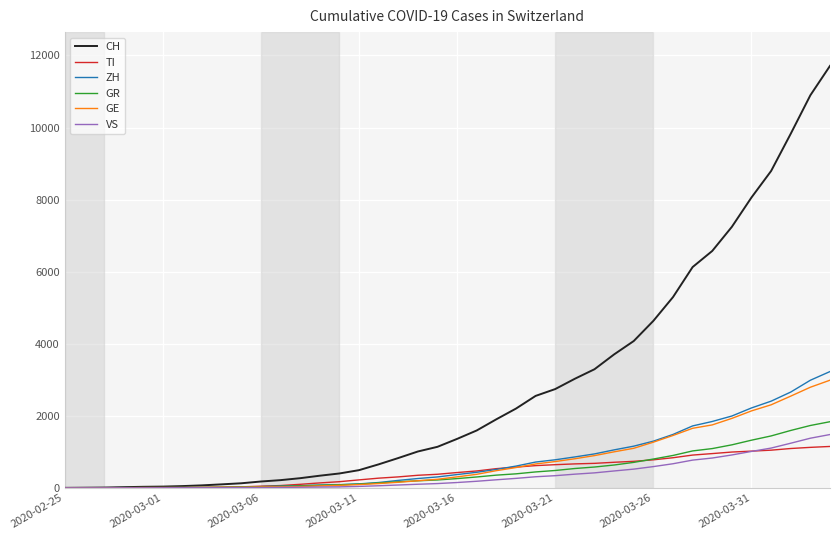

At how many categories does at least one series exceed 10532?

2